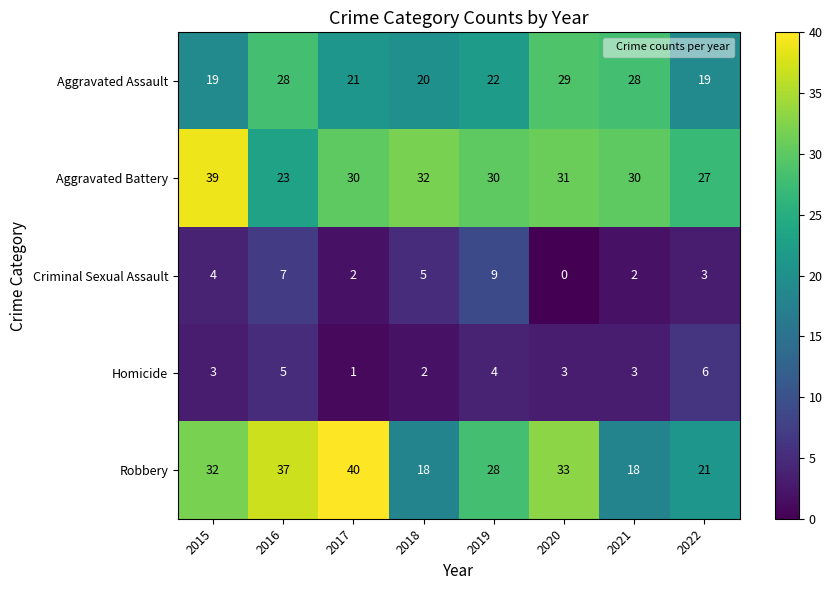

At 2020, list the series in order from largest to smallest.

Robbery, Aggravated Battery, Aggravated Assault, Homicide, Criminal Sexual Assault